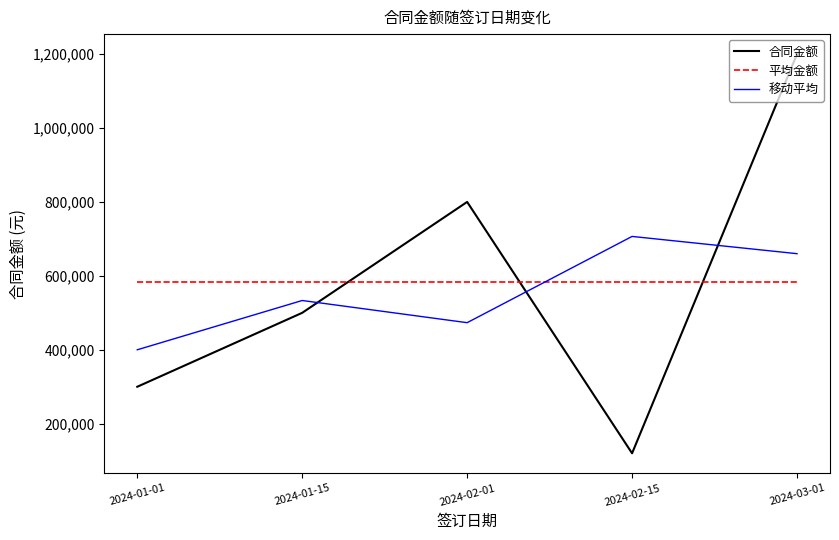

List the labels in order of 合同金额 value, largest first.

2024-03-01, 2024-02-01, 2024-01-15, 2024-01-01, 2024-02-15